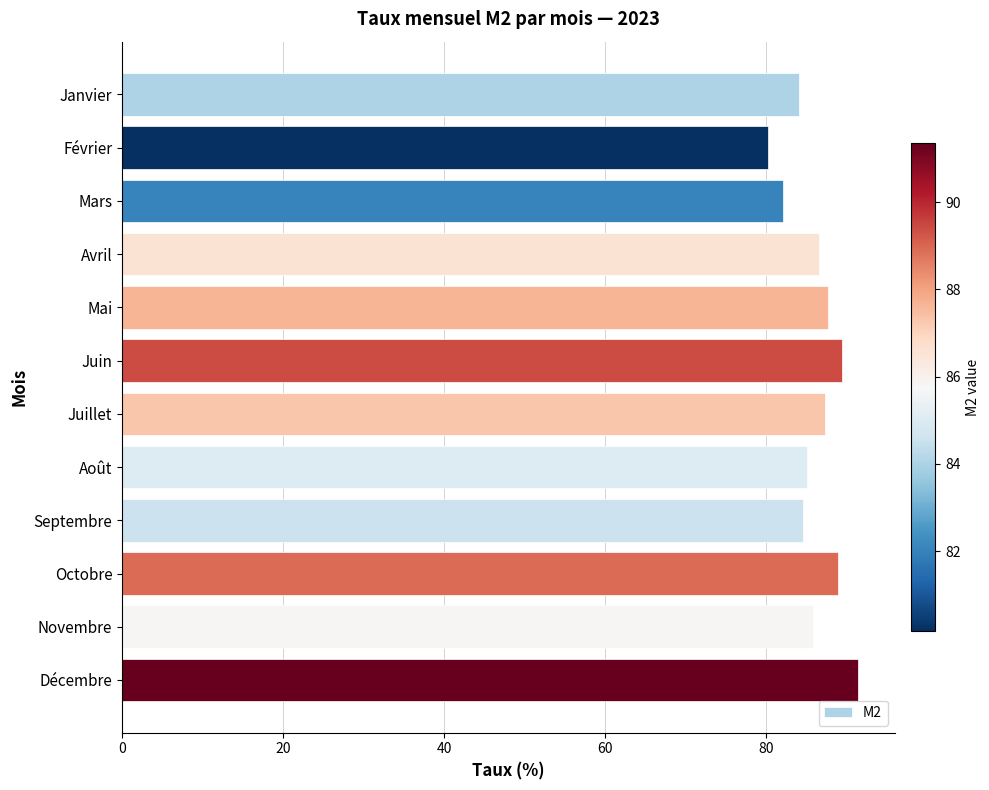

Between Janvier and Juillet, which is larger?

Juillet